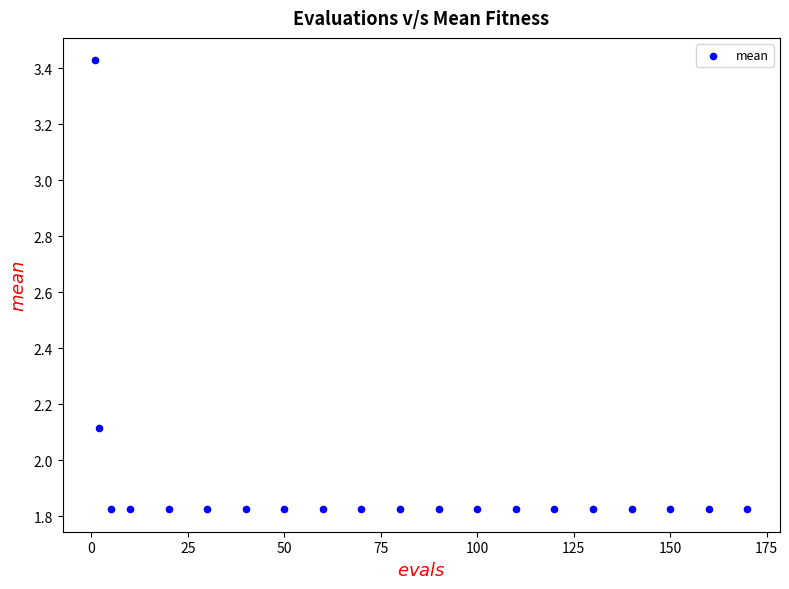

What is the range of X values (max minus min)?

169.0